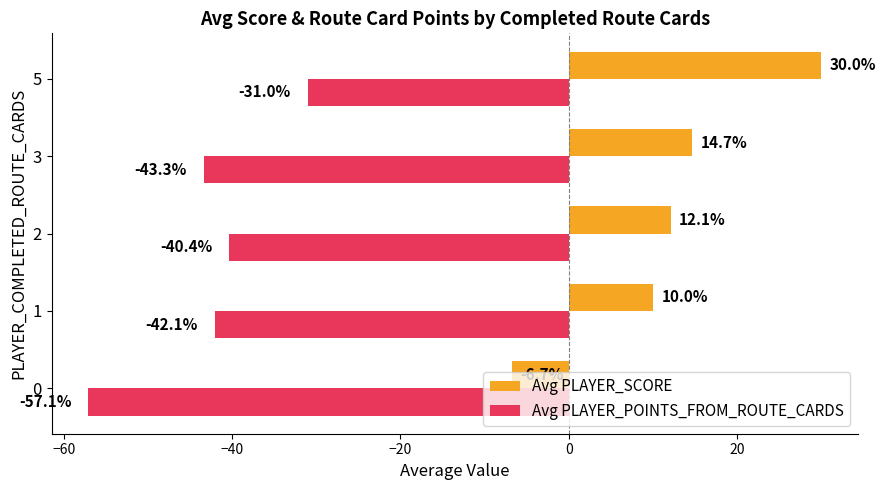

What is the difference between the highest and lowest values at 3?

58.0